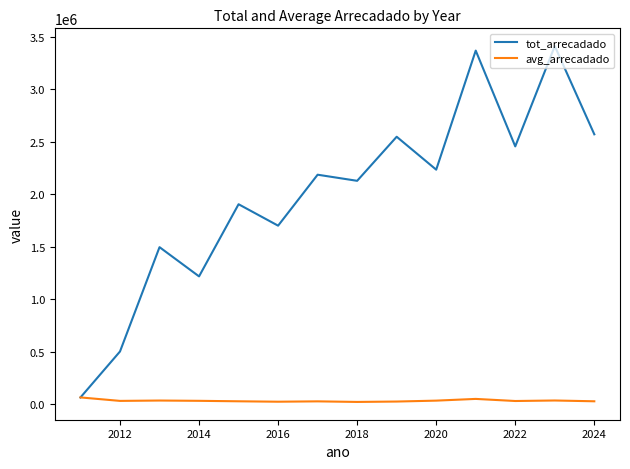

Which series has the widest spread of values?

tot_arrecadado